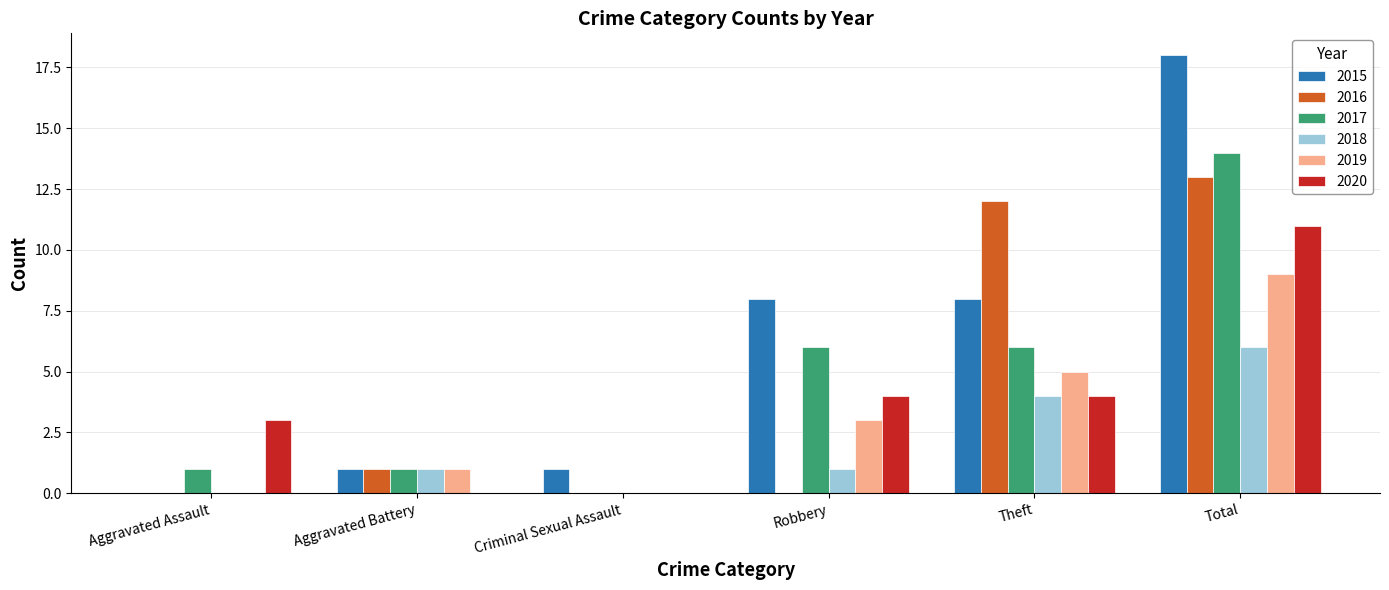

At which label does 2015 reach its peak?

Total